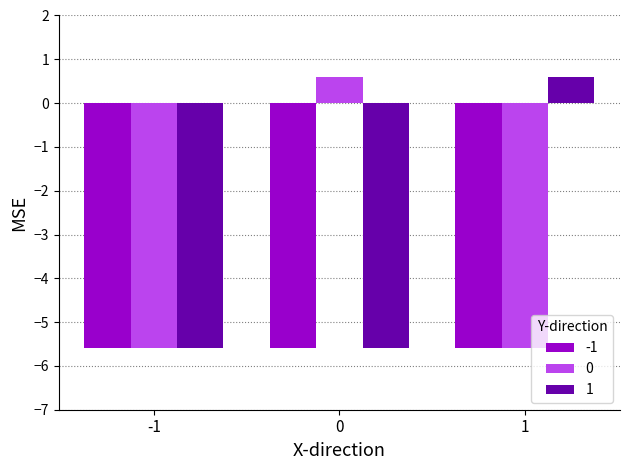

How many values in the 0 series exceed -5?

1